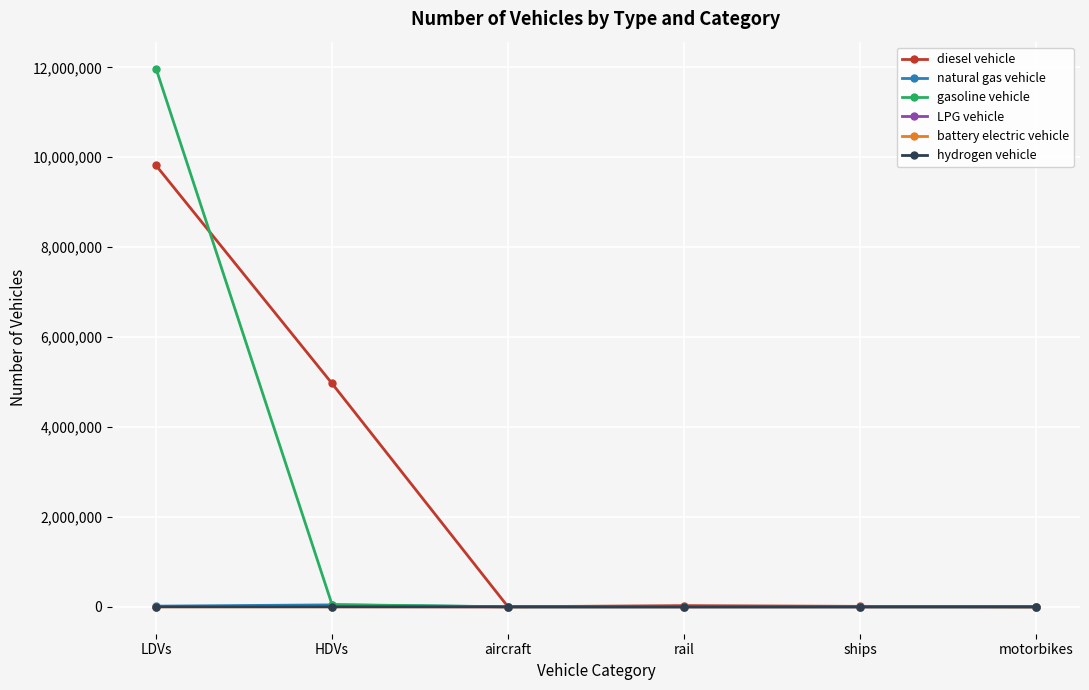

Which series has the largest range (max minus min)?

gasoline vehicle